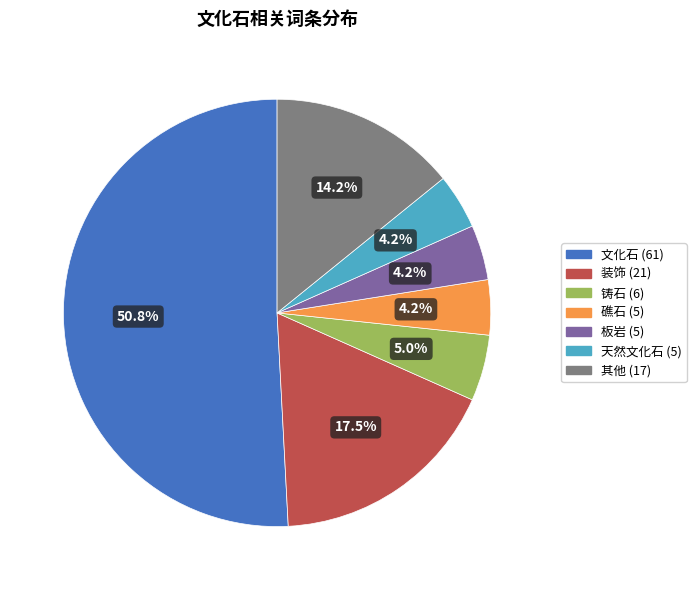

Is the sum of 文化石 (61) and 礁石 (5) greater than half?

Yes